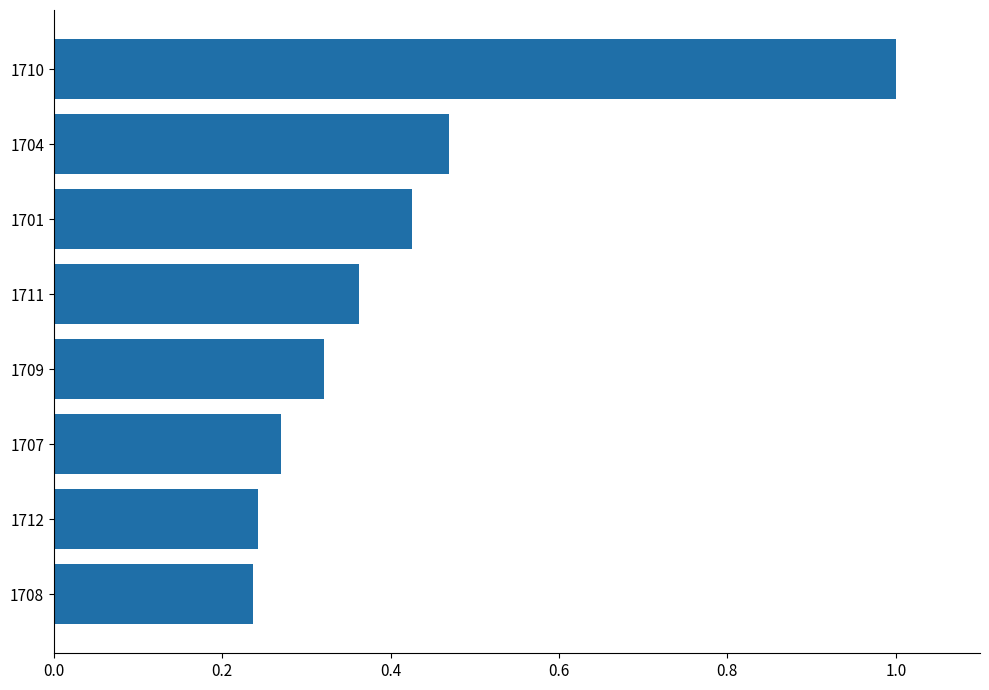

What is the difference between the maximum and second lowest values?

0.8